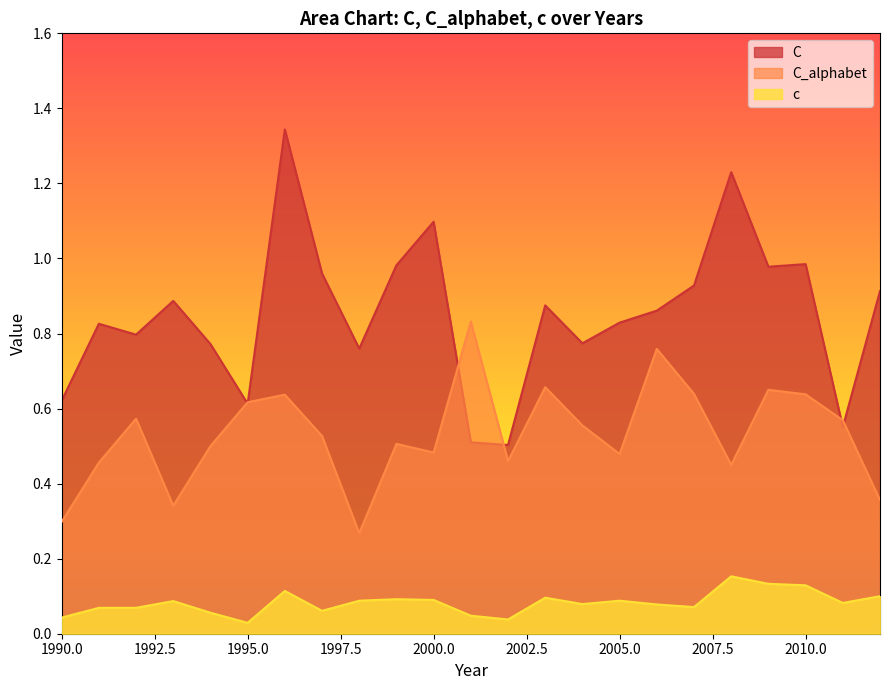

Reading left to right, transcribe all the data shown in this chart.

C: 1990=0.6	1991=0.8	1992=0.8	1993=0.9	1994=0.8	1995=0.6	1996=1.3	1997=1.0	1998=0.8	1999=1.0	2000=1.1	2001=0.5	2002=0.5	2003=0.9	2004=0.8	2005=0.8	2006=0.9	2007=0.9	2008=1.2	2009=1.0	2010=1.0	2011=0.6	2012=0.9
C_alphabet: 1990=0.3	1991=0.5	1992=0.6	1993=0.3	1994=0.5	1995=0.6	1996=0.6	1997=0.5	1998=0.3	1999=0.5	2000=0.5	2001=0.8	2002=0.5	2003=0.7	2004=0.6	2005=0.5	2006=0.8	2007=0.6	2008=0.5	2009=0.7	2010=0.6	2011=0.6	2012=0.4
c: 1990=0.0	1991=0.1	1992=0.1	1993=0.1	1994=0.1	1995=0.0	1996=0.1	1997=0.1	1998=0.1	1999=0.1	2000=0.1	2001=0.0	2002=0.0	2003=0.1	2004=0.1	2005=0.1	2006=0.1	2007=0.1	2008=0.2	2009=0.1	2010=0.1	2011=0.1	2012=0.1